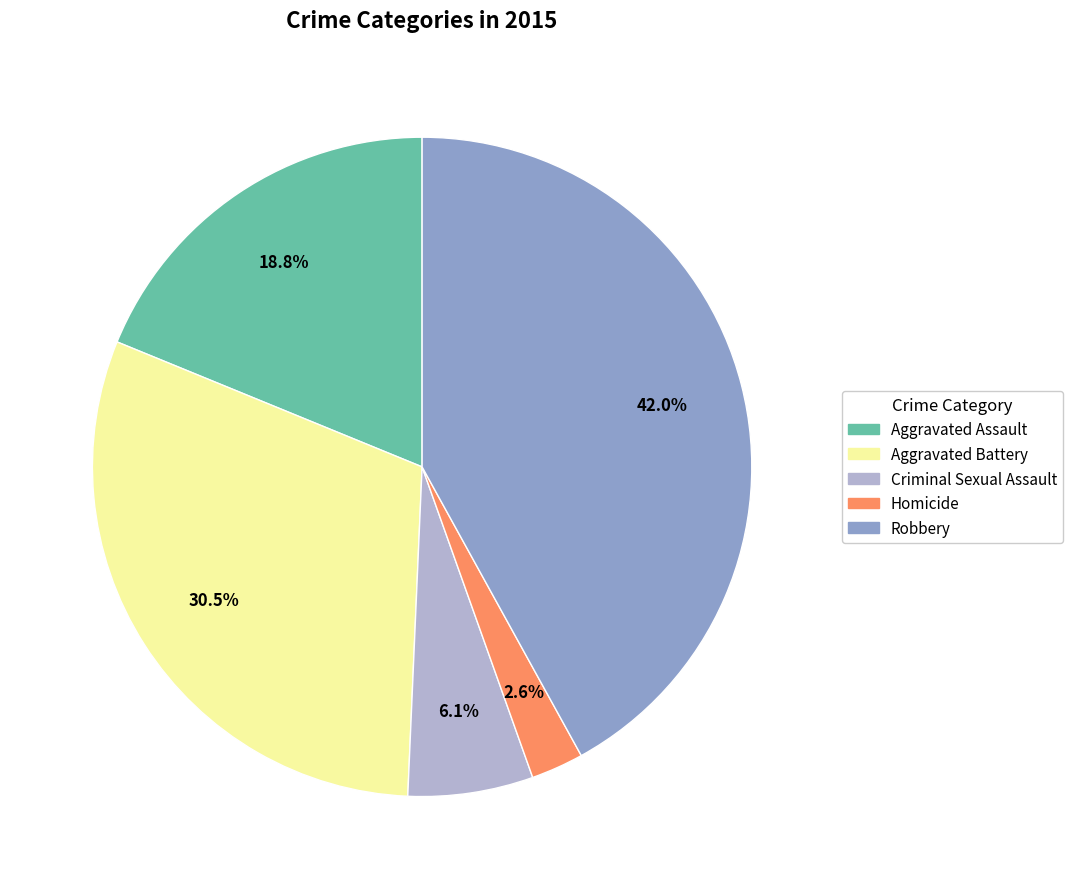

Rank the categories by value from lowest to highest.

Homicide, Criminal Sexual Assault, Aggravated Assault, Aggravated Battery, Robbery